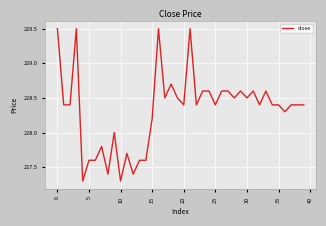

What is the minimum value shown in the chart?

227.3